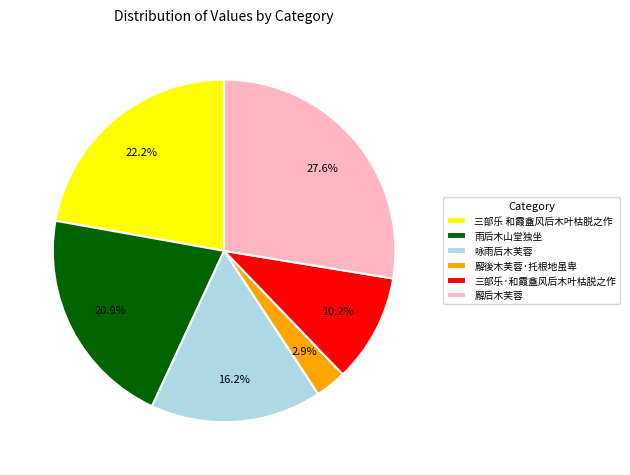

Does 三部乐·和霞盦风后木叶枯脱之作 represent more than half of the total?

No